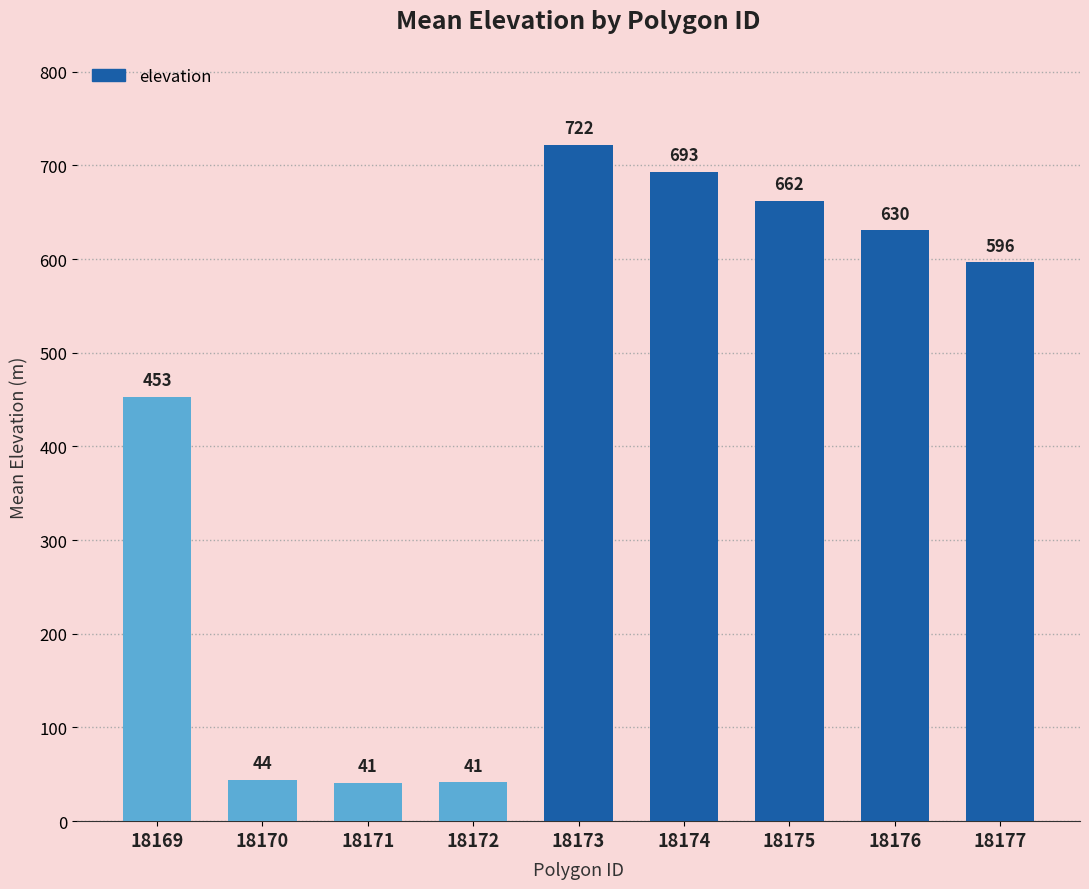

How many data points does each series have?

9